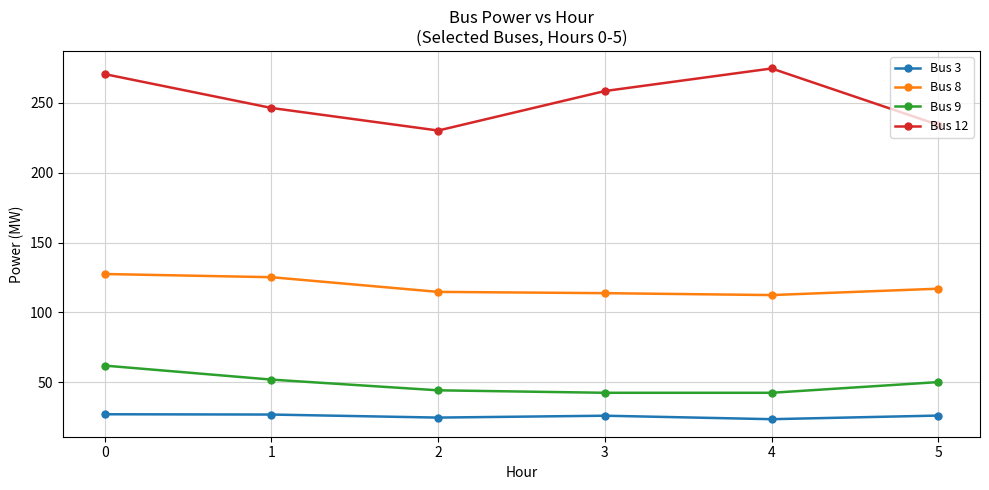

What is the difference between the Bus 12 values at 4 and 3?

16.2